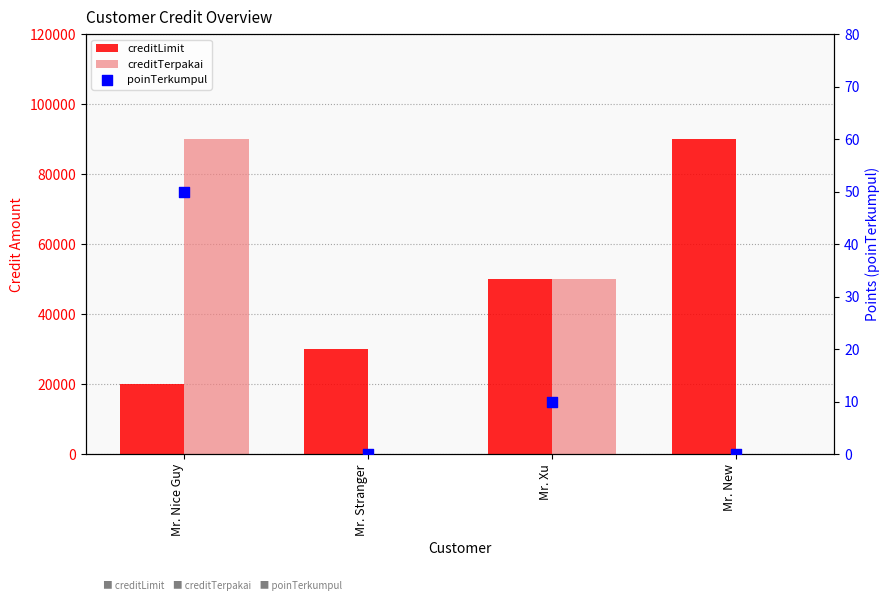

Which series contains the lowest Y value?

creditTerpakai